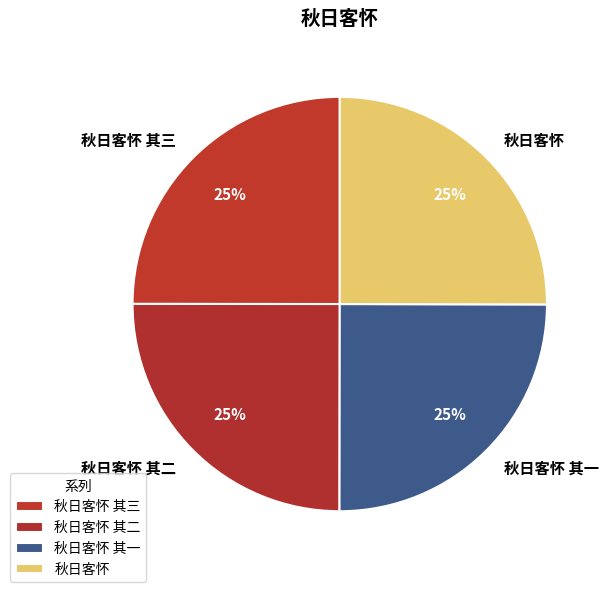

The 秋日客怀 其一 slice represents 11% of the pie. True or false?

False